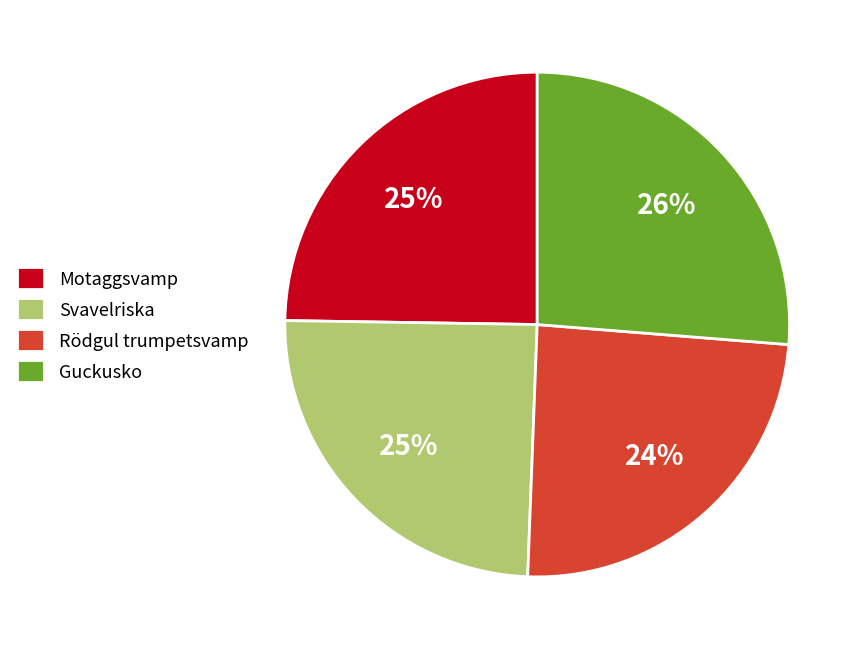

How many segments does this pie chart have?

4